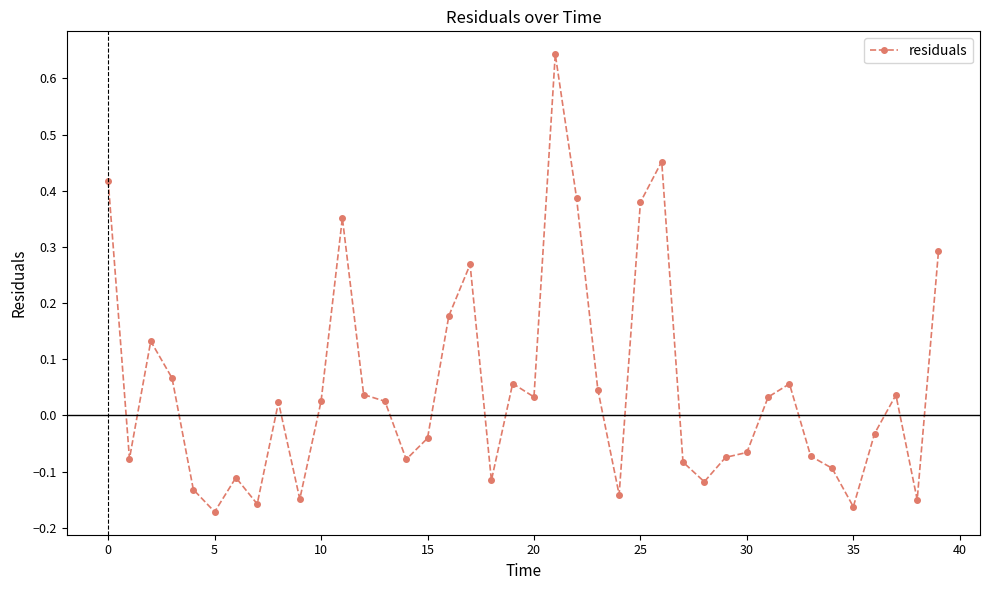

How many interior local valleys (lower than both neighbors) does the data have?

11